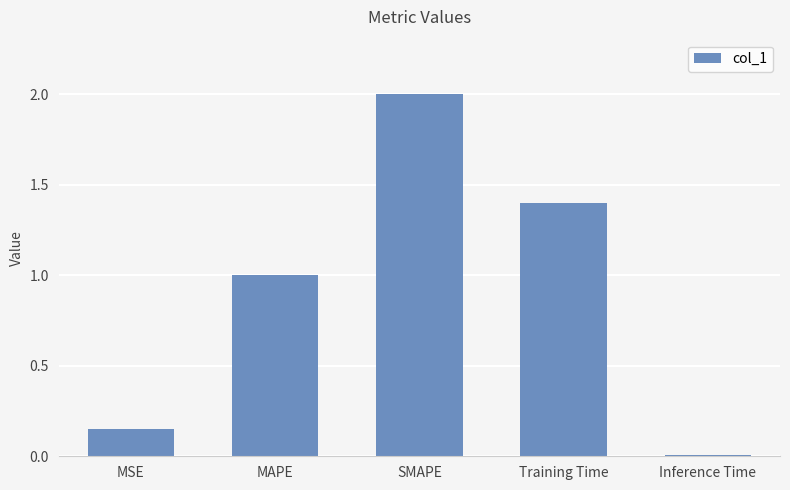

The value at MAPE is 1.7. True or false?

False